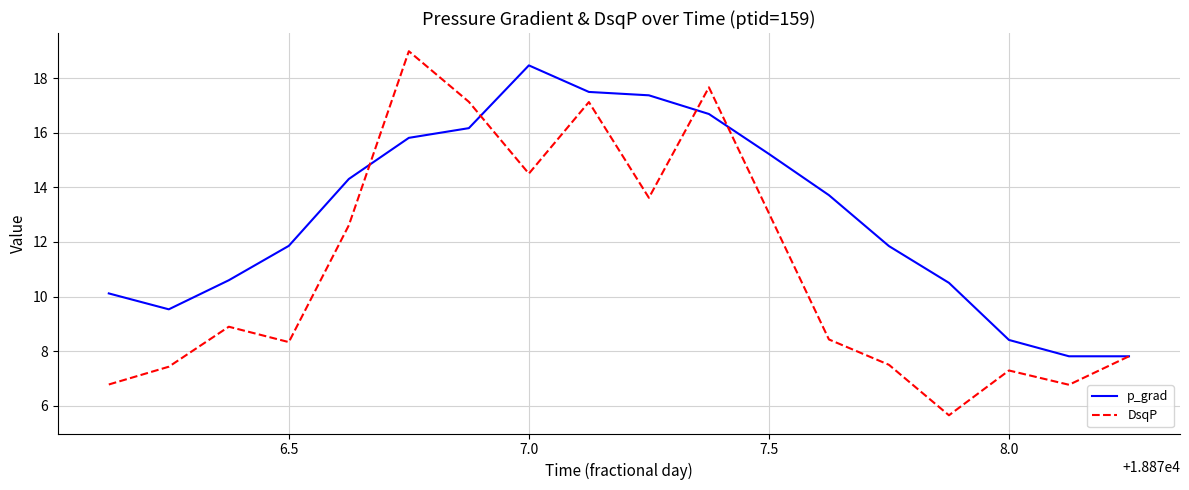

Rank the series by their average value, from highest to lowest.

p_grad, DsqP